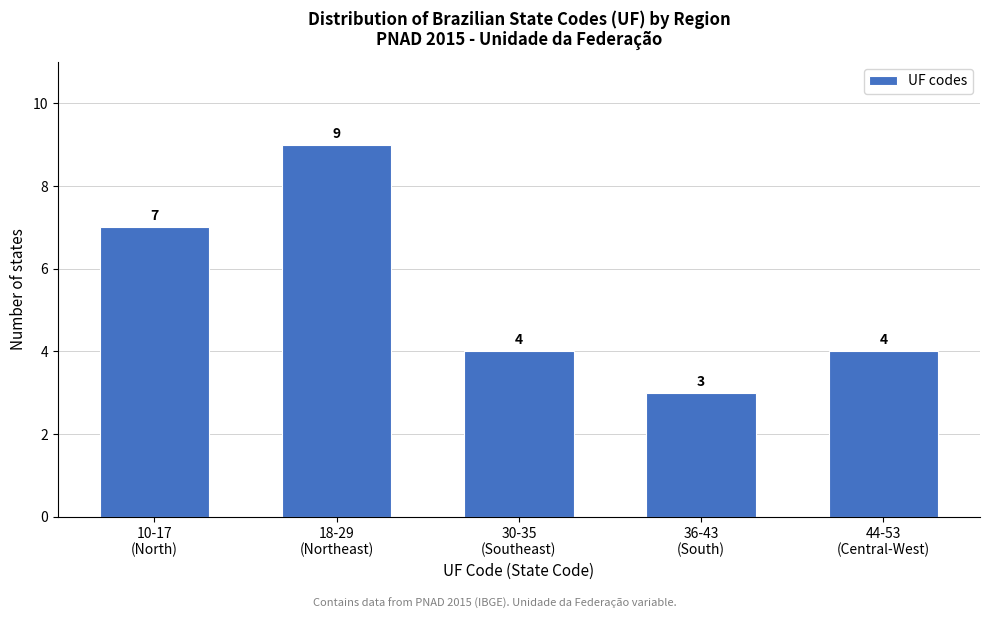

Reading left to right, transcribe all the data shown in this chart.

7	9	4	3	4